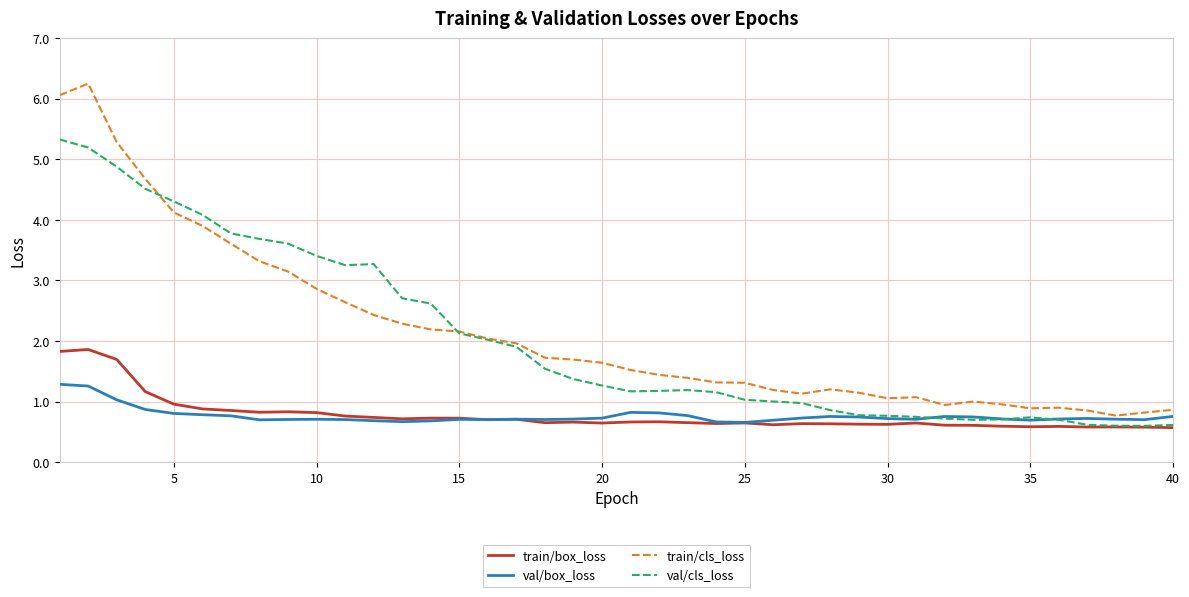

True or false: train/box_loss and train/cls_loss cross at least once.

False